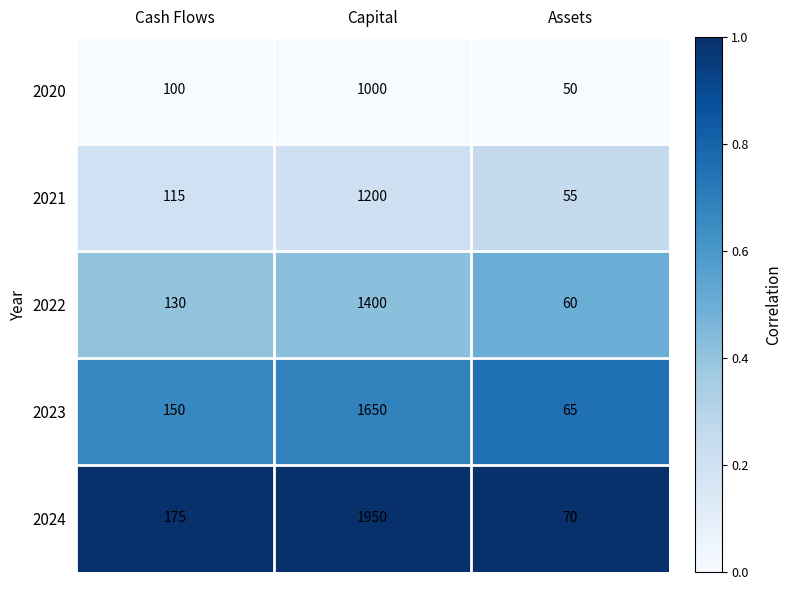

What is the spread (max minus min) of values at Capital?

950